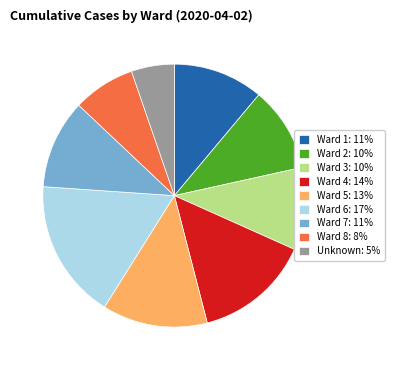

Is Ward 8 the majority of the pie?

No